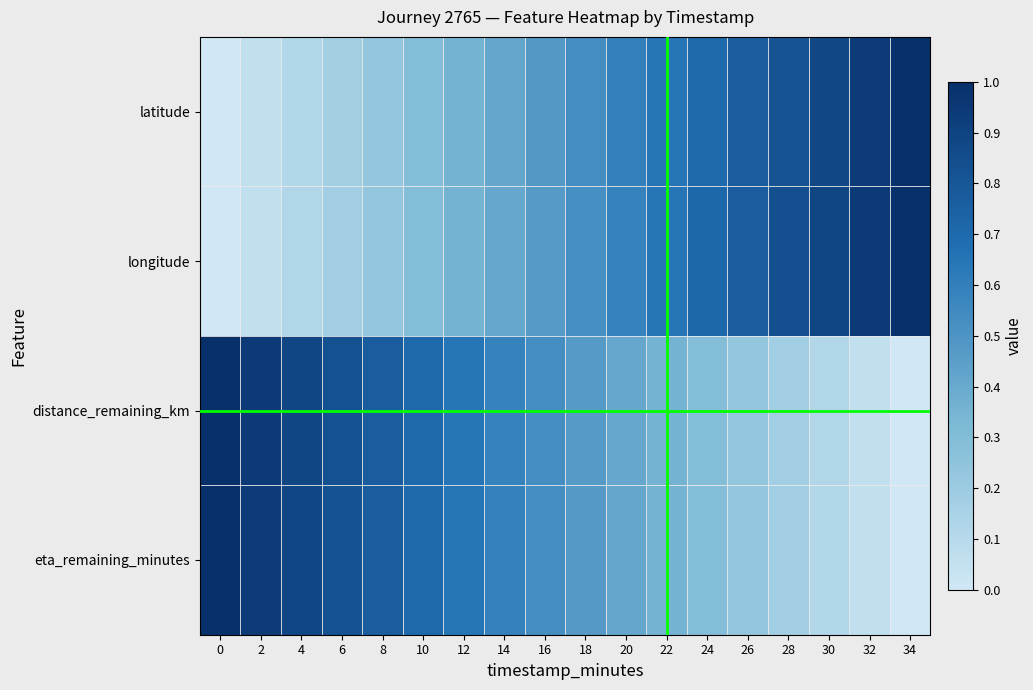

How many distinct data groups are displayed?

4